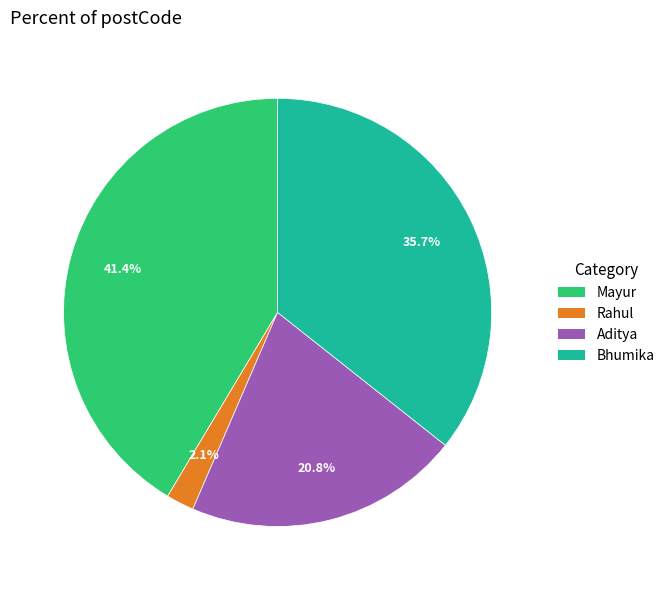

What is the smallest slice in the pie chart?

Rahul